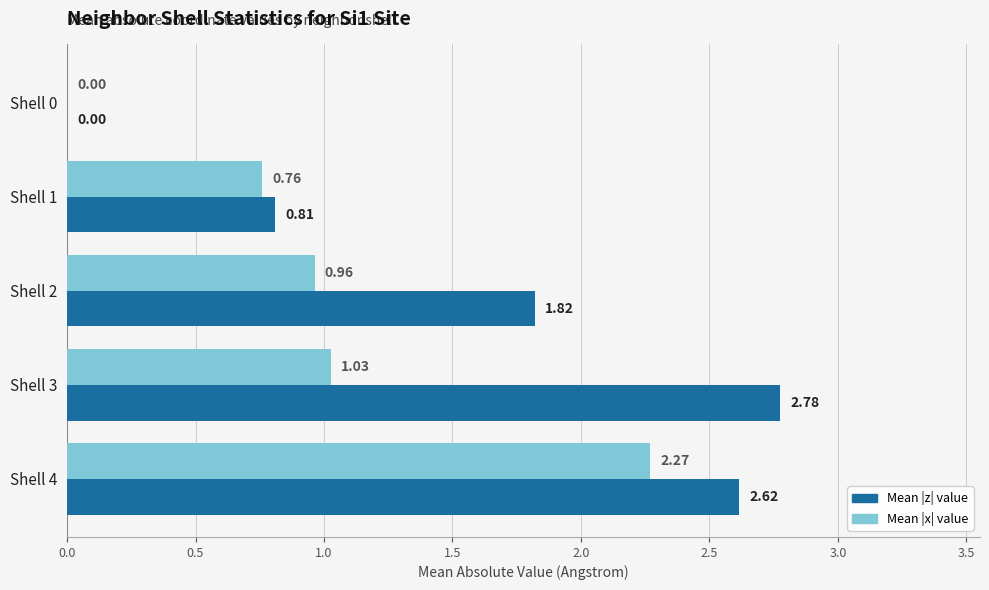

What are all the series names shown in the legend?

Mean |z| value, Mean |x| value